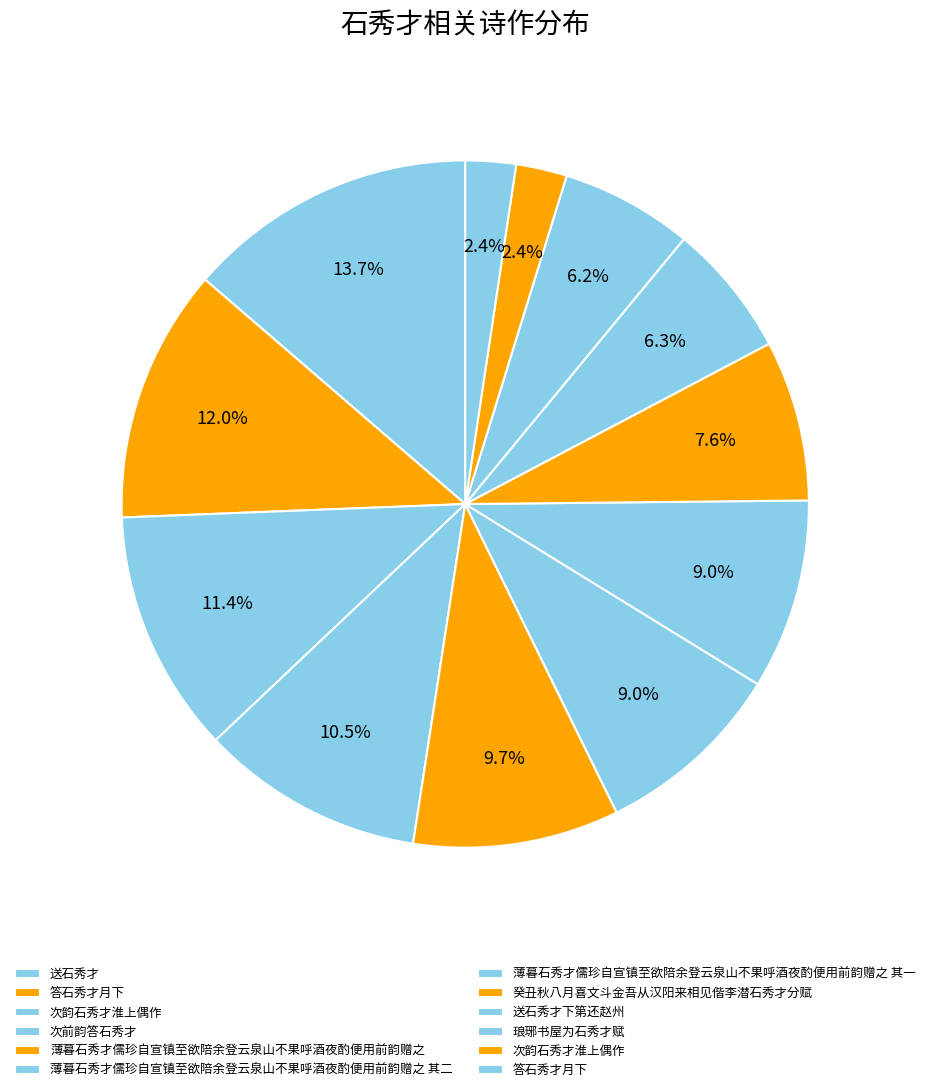

Count the number of slices in the pie.

12